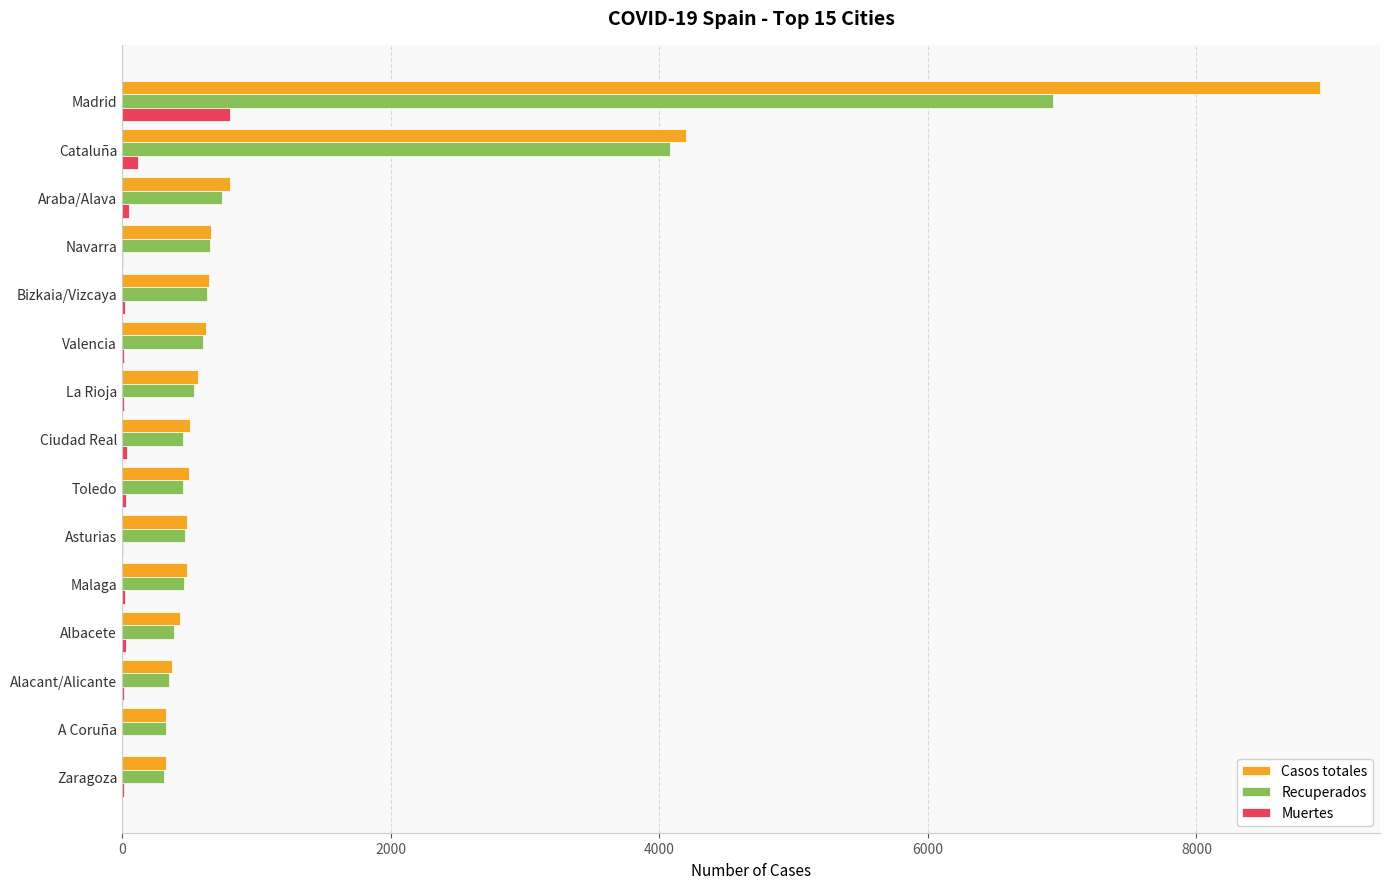

What is the sum of all Casos totales values?

19867